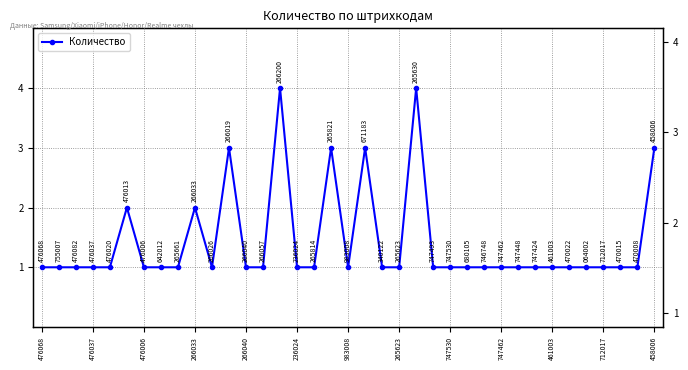

Which has a higher value, 25 or 13?

25